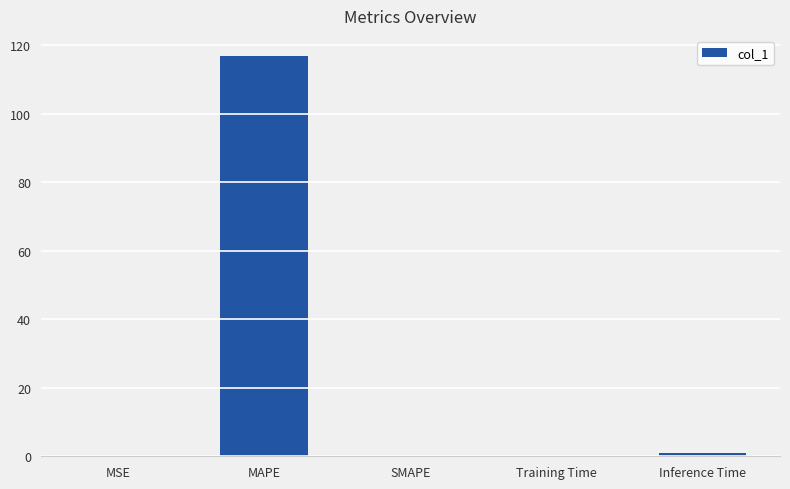

The chart shows a value of 0.0 at MSE. True or false?

True